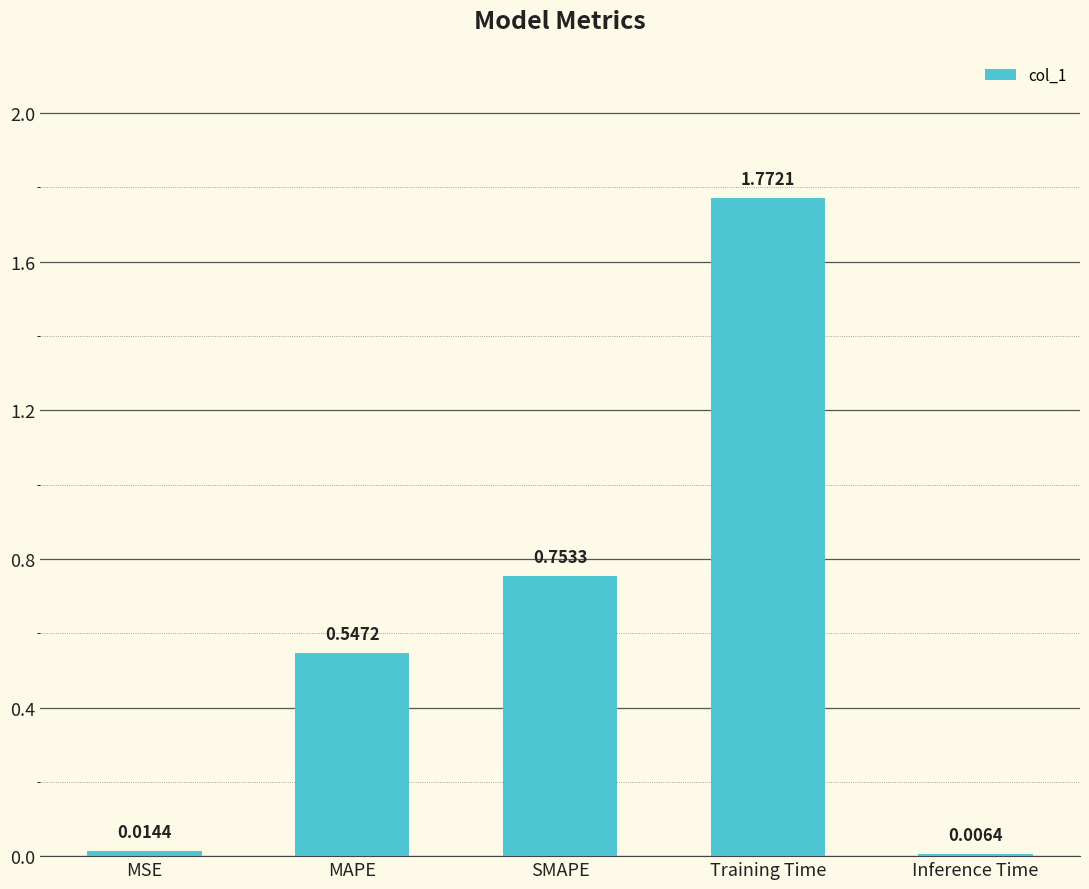

Which has a higher value, SMAPE or Inference Time?

SMAPE